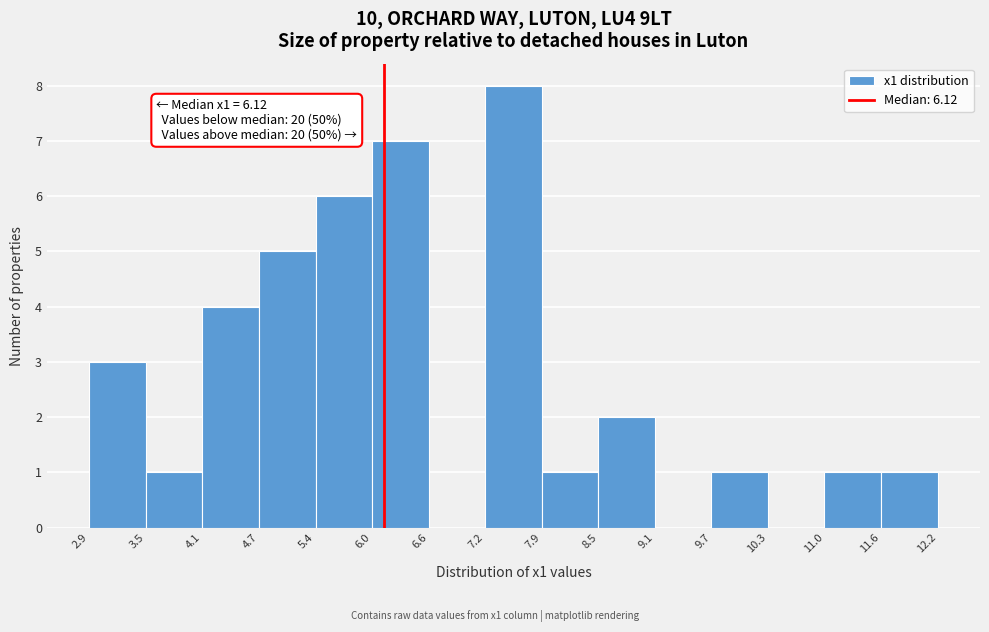

Over which range of the x-axis is the bar tallest?

7.2 to 7.9